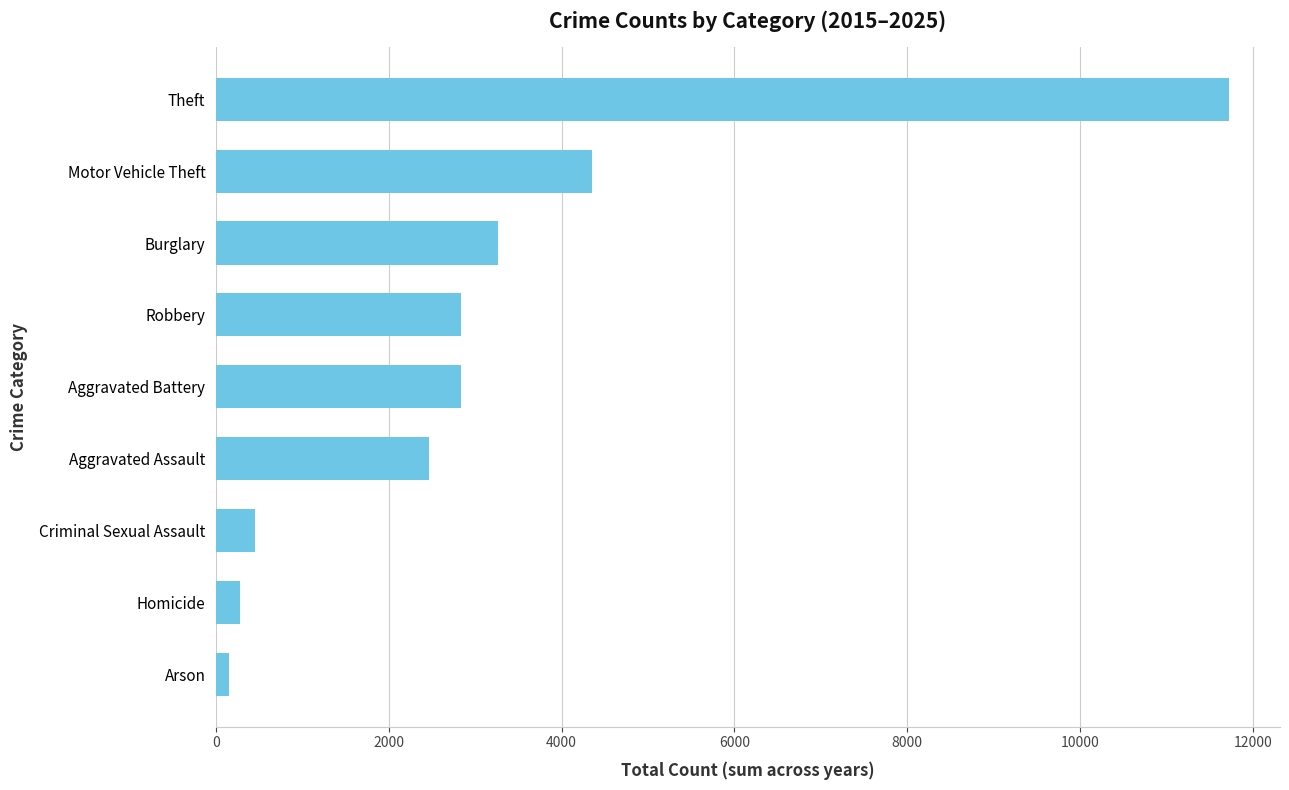

Count the number of data series in this chart.

1